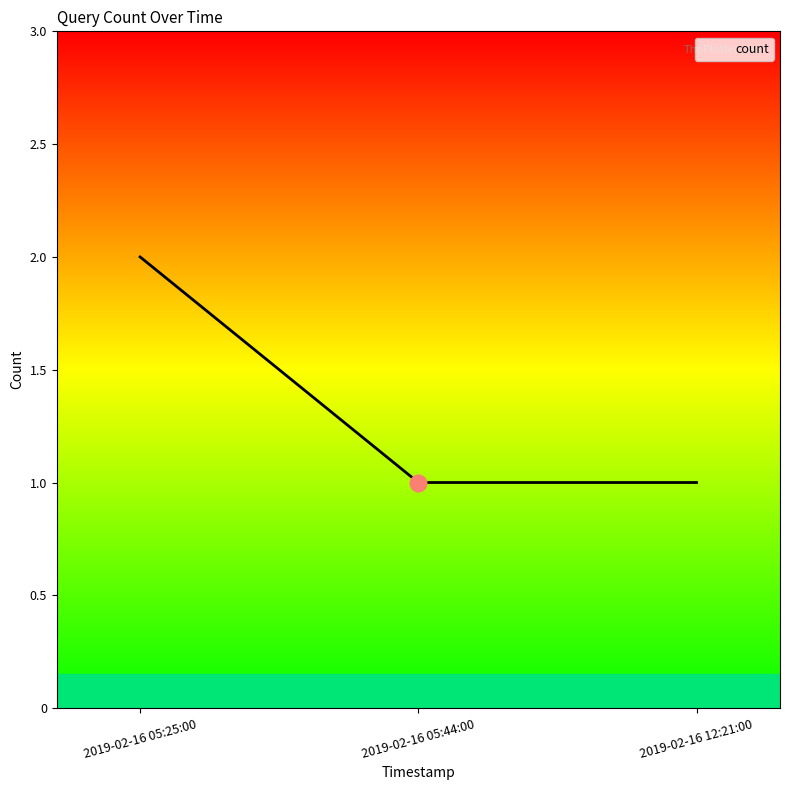

Between 2019-02-16 12:21:00 and 2019-02-16 05:25:00, which is larger?

2019-02-16 05:25:00